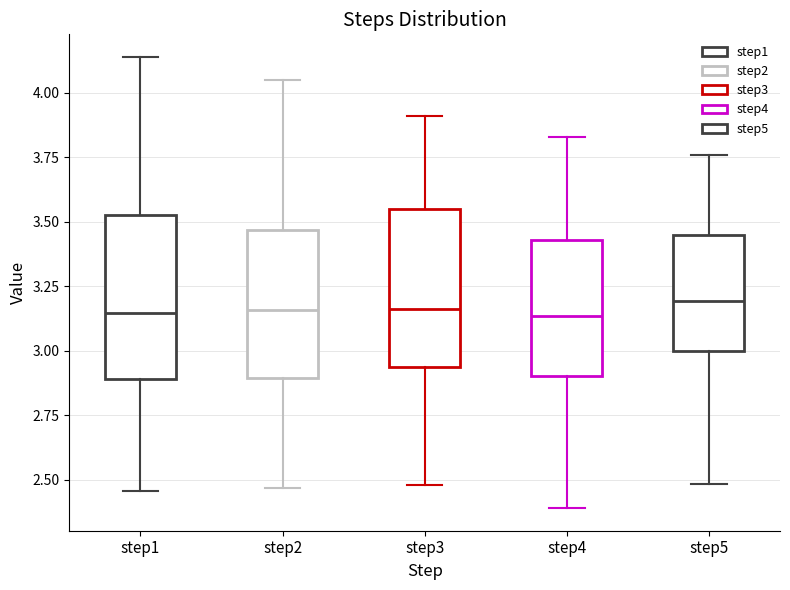

Where does the median line of the box for step5 sit on the y-axis? The values are not printed on the chart, so give them approximately, as read against the axis.

3.20